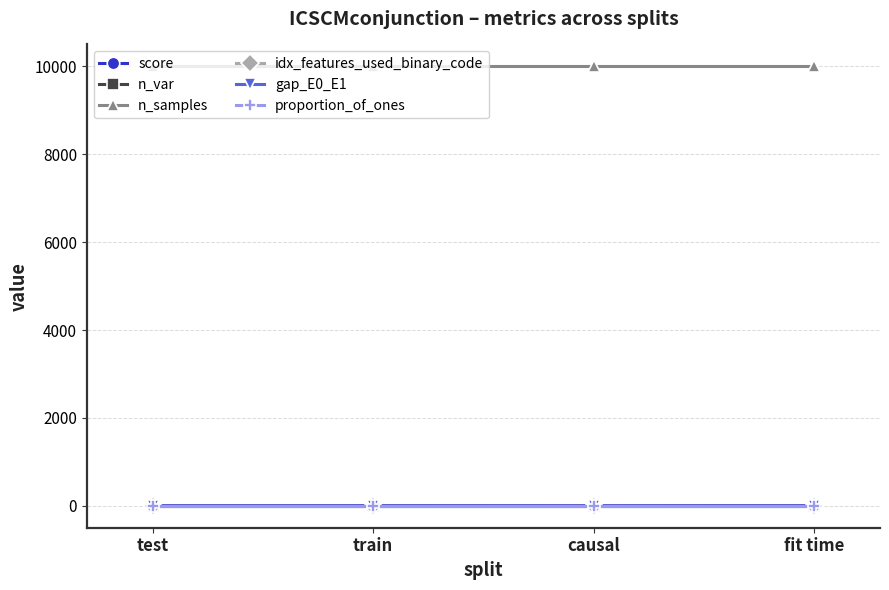

True or false: n_samples and proportion_of_ones cross at least once.

False